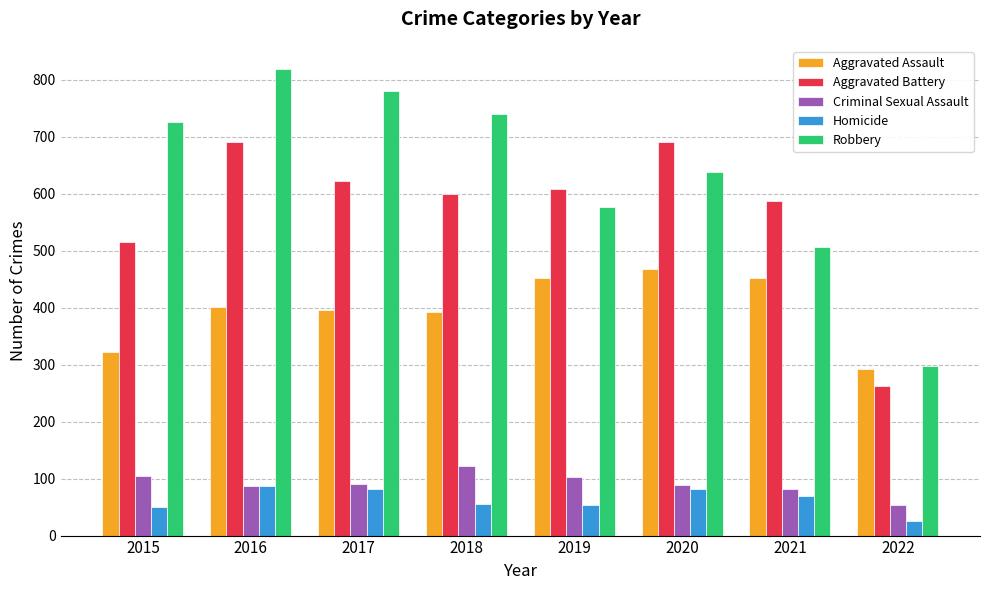

What is the sum of the Homicide values at 2020 and 2016?

168